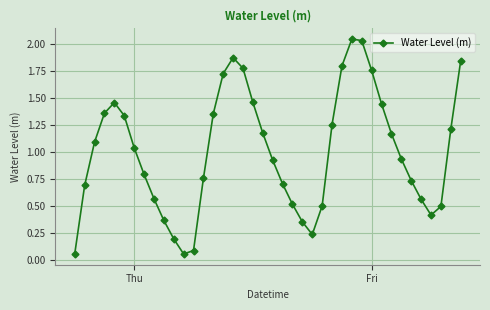

How many values exceed 1?

20